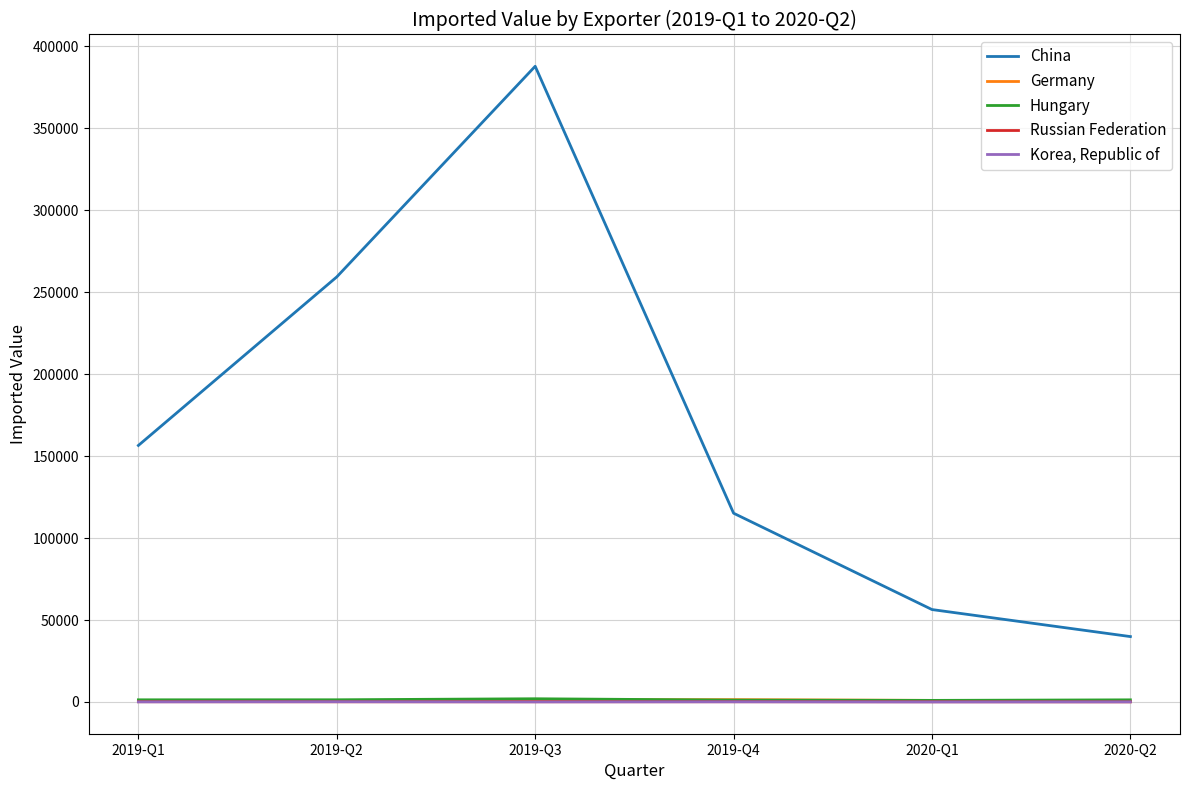

At which category does the chart reach its peak across all series?

2019-Q3